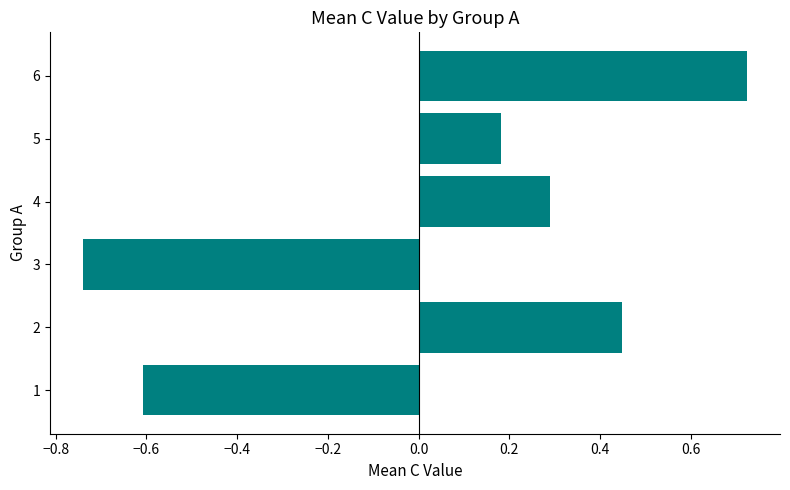

How many values are above zero?

4